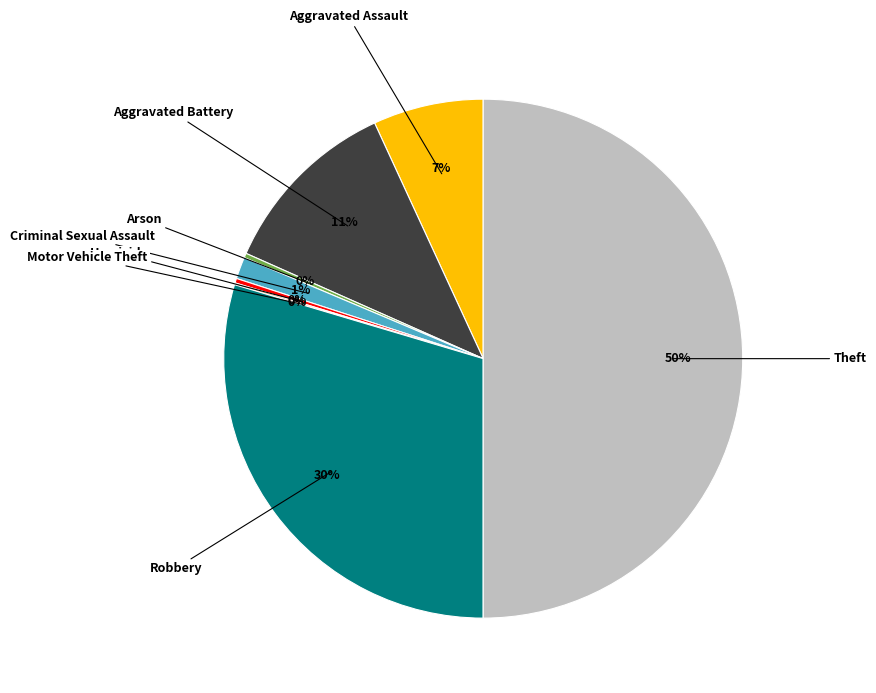

What is the largest slice in the pie chart?

Theft